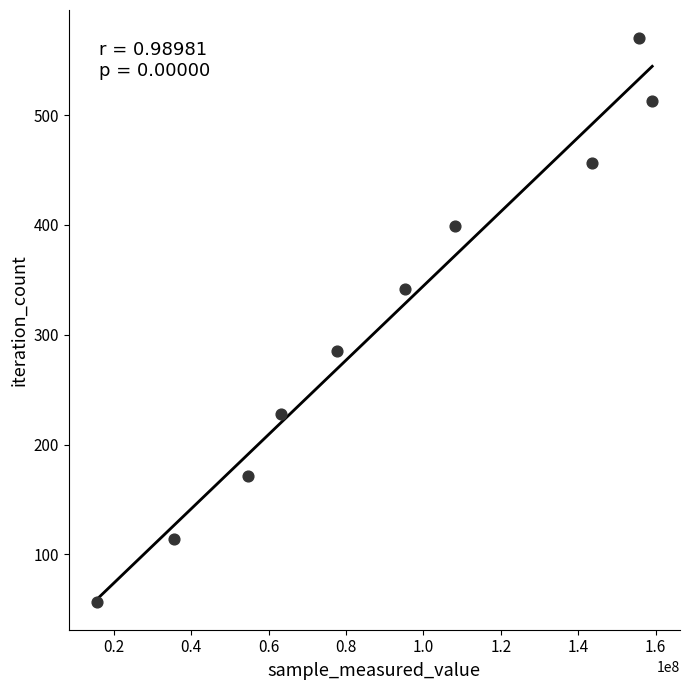

What is the range of X values (max minus min)?

143527758